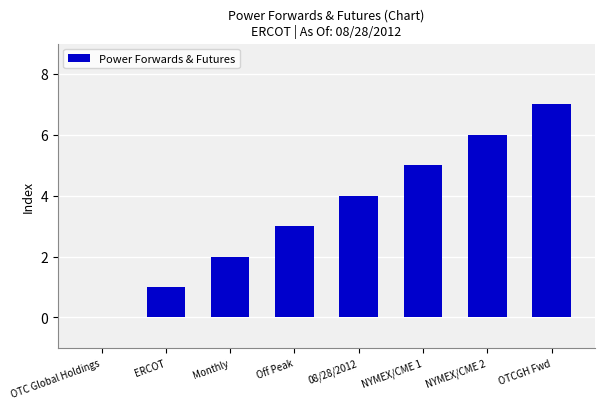

What is the greatest value displayed?

7